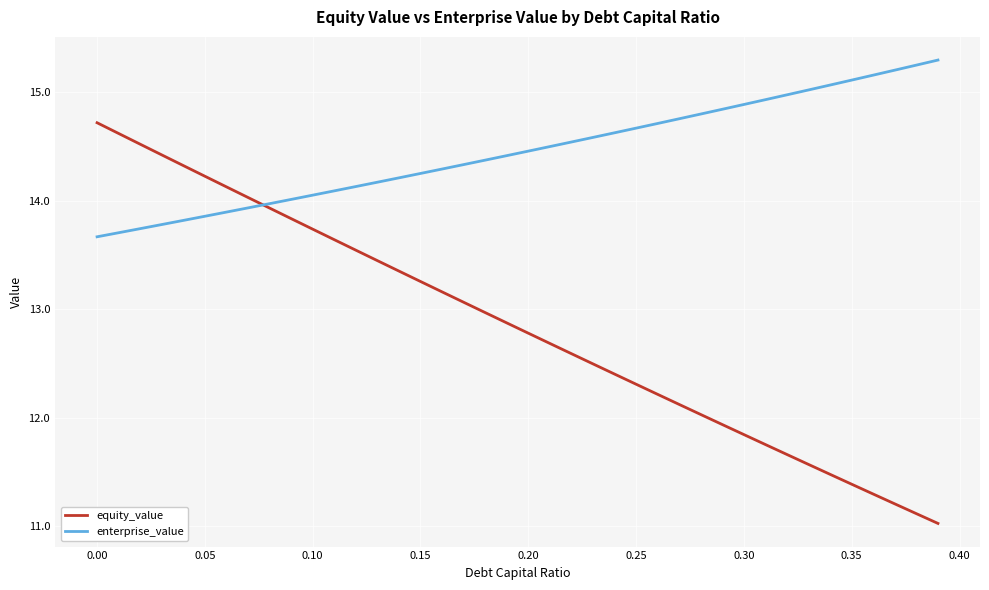

What is the difference between the maximum and minimum values in the equity_value series?

3.7